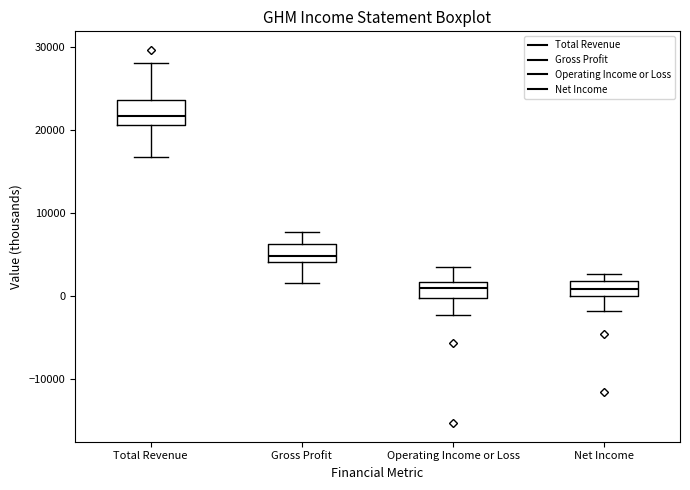

Reading left to right, read every box against the y-axis: the position of its median line, the range the box covers, and the ends of its whiskers. The values are not printed on the chart, so give them approximately, as read against the axis.

Total Revenue: median 22000, box 21000 to 24000, whiskers 17000 to 28000
Gross Profit: median 5000, box 4000 to 6000, whiskers 2000 to 8000
Operating Income or Loss: median 1000, box 0 to 2000, whiskers -2000 to 4000
Net Income: median 1000, box 0 to 2000, whiskers -2000 to 3000